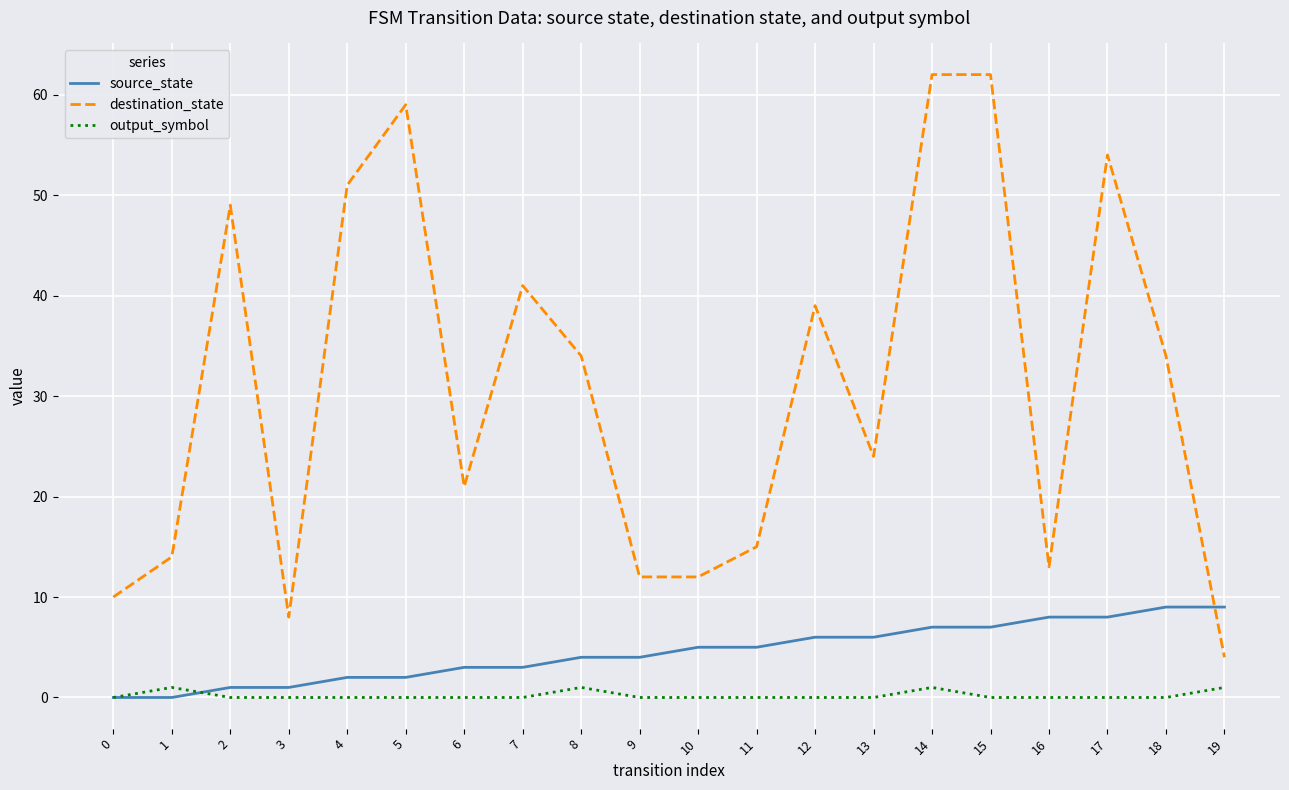

Which series has the largest total across all categories?

destination_state